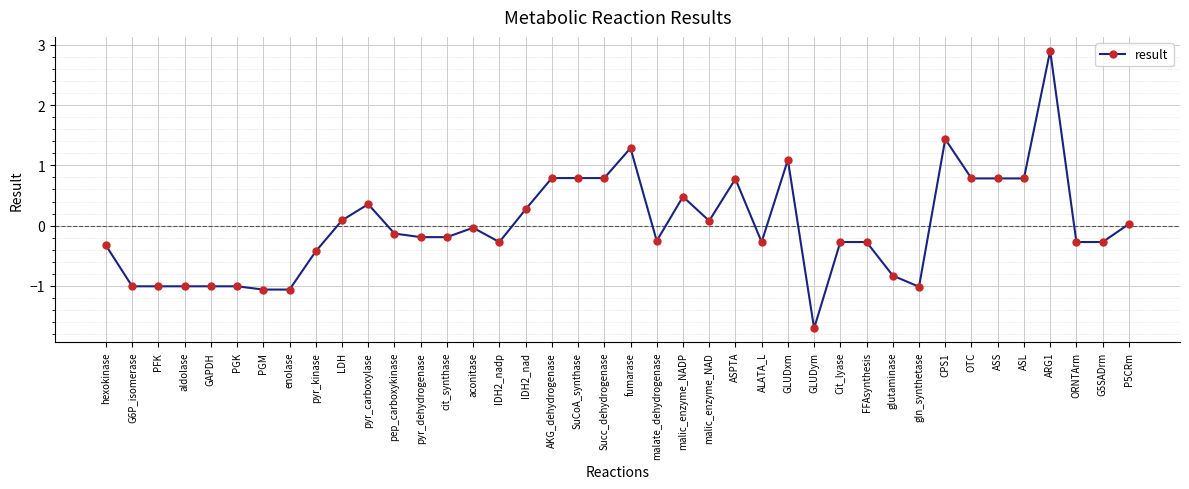

What is the label of the 26th point from the left?

ALATA_L